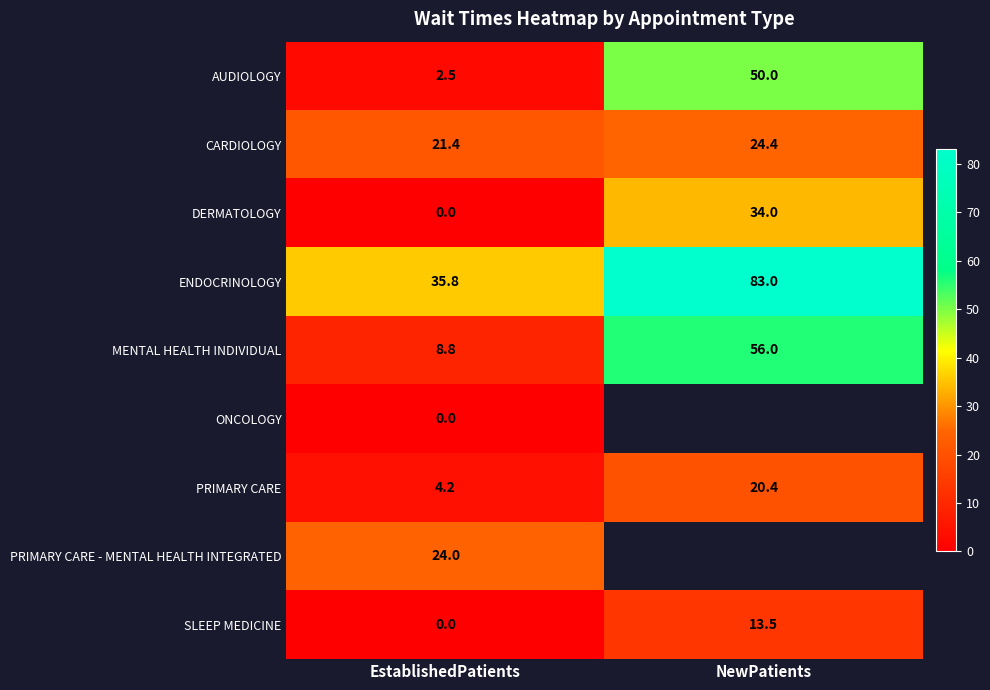

What is the sum of all AUDIOLOGY values?

52.5